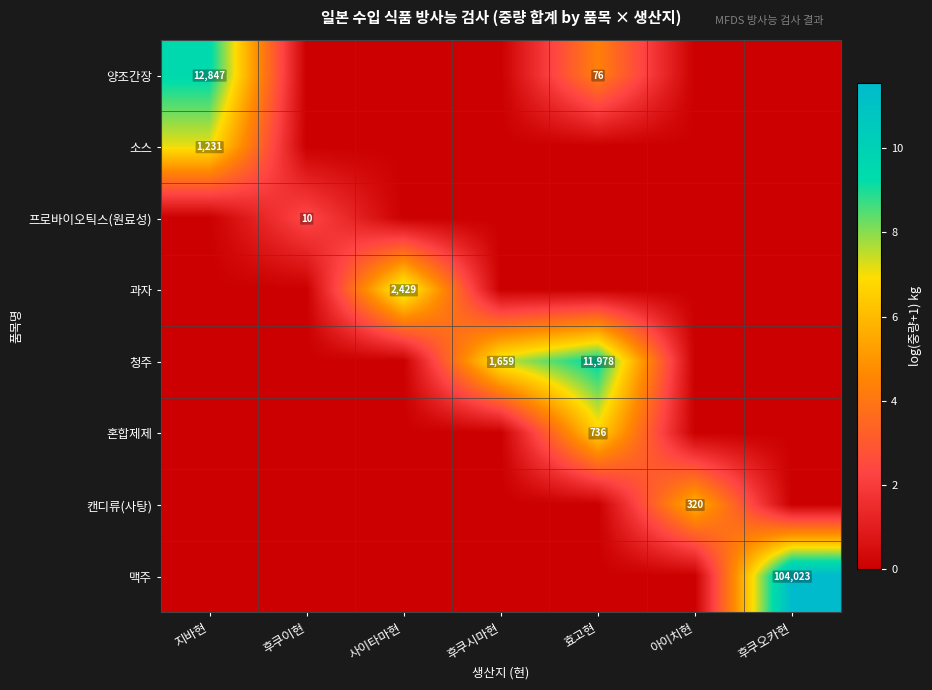

Which category has the highest value in the 혼합제제 series?

효고현